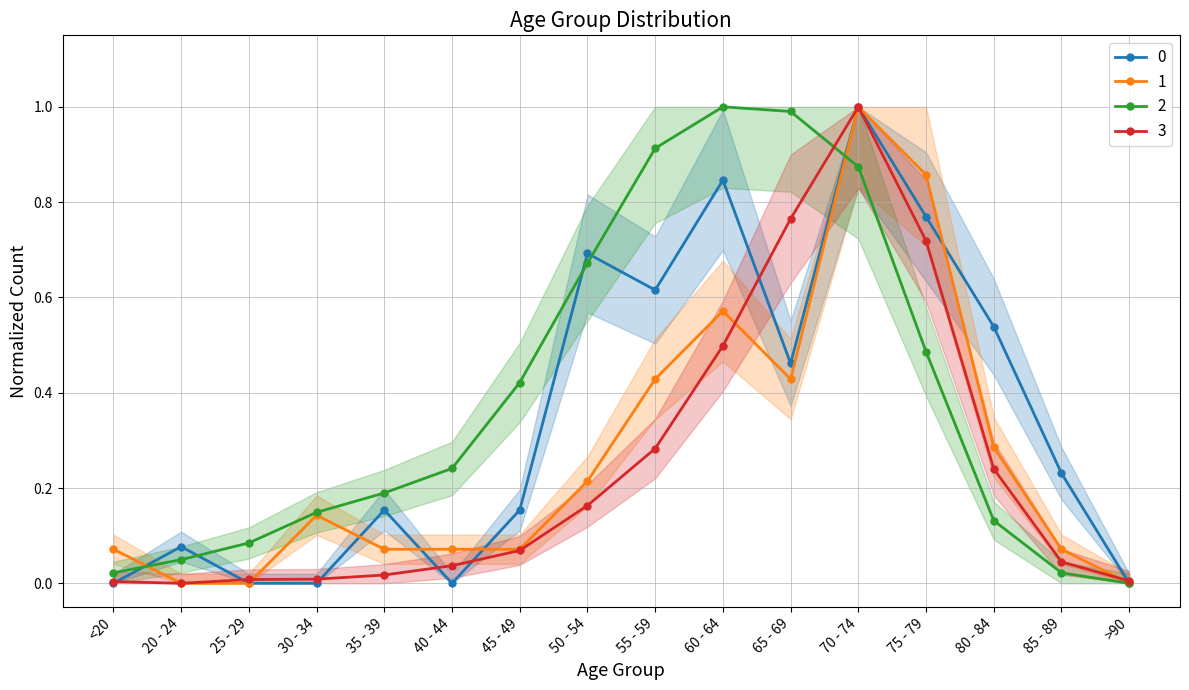

After their last crossing, which series has the higher values: 2 or 1?

1